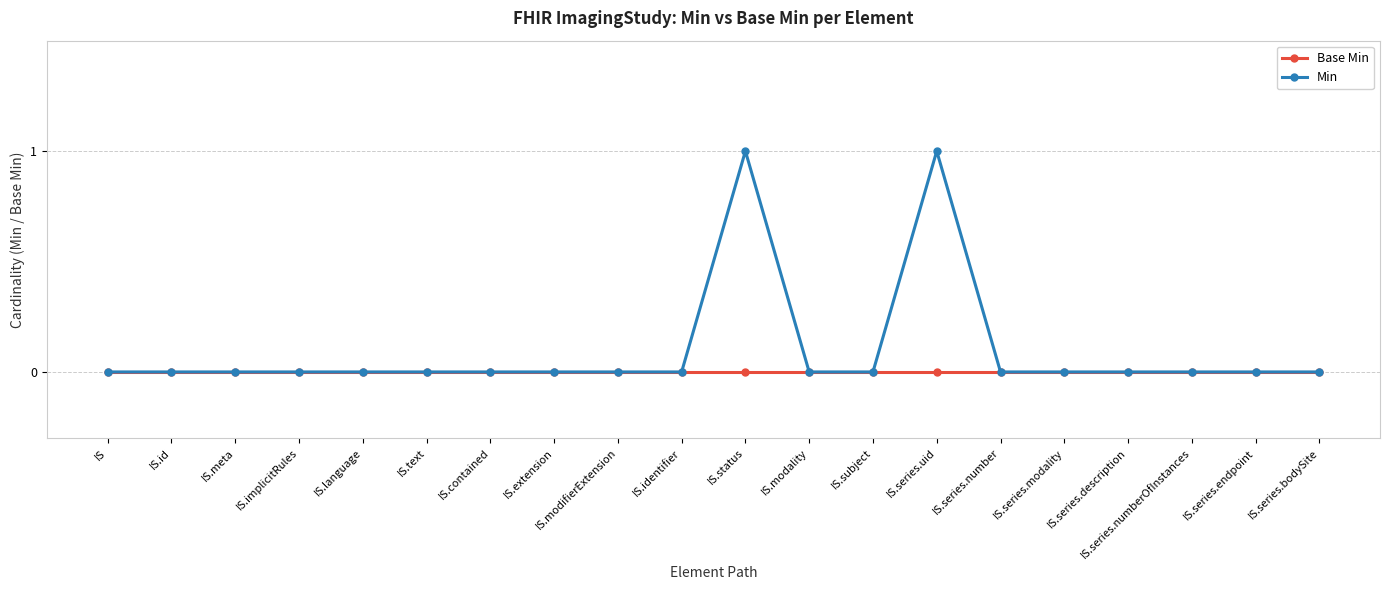

What is the approximate value of Min at IS.status?

1